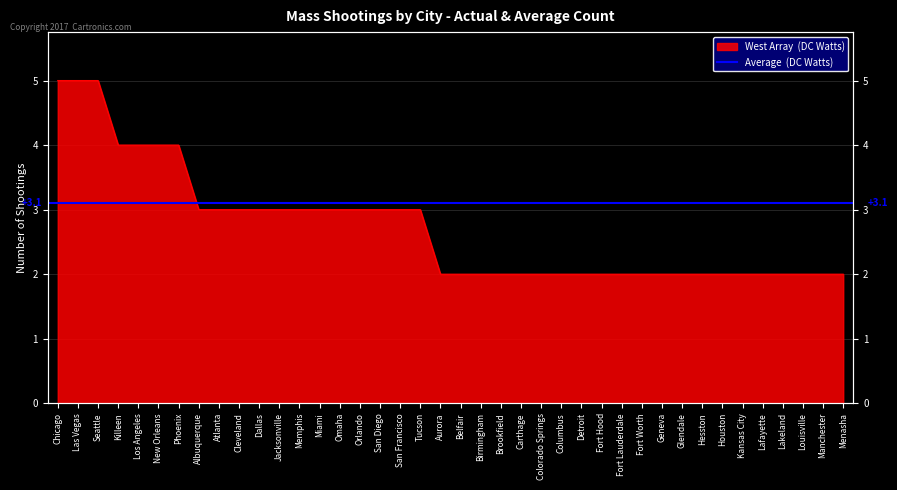

True or false: there are more than 2 points higher than both neighbors.

False